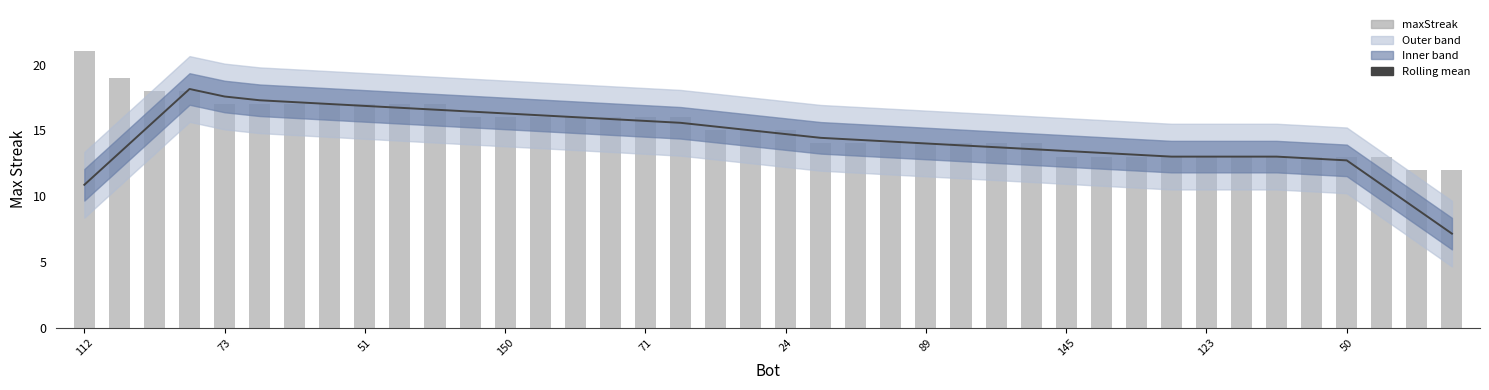

What is the label of the 39th bar from the right?

73